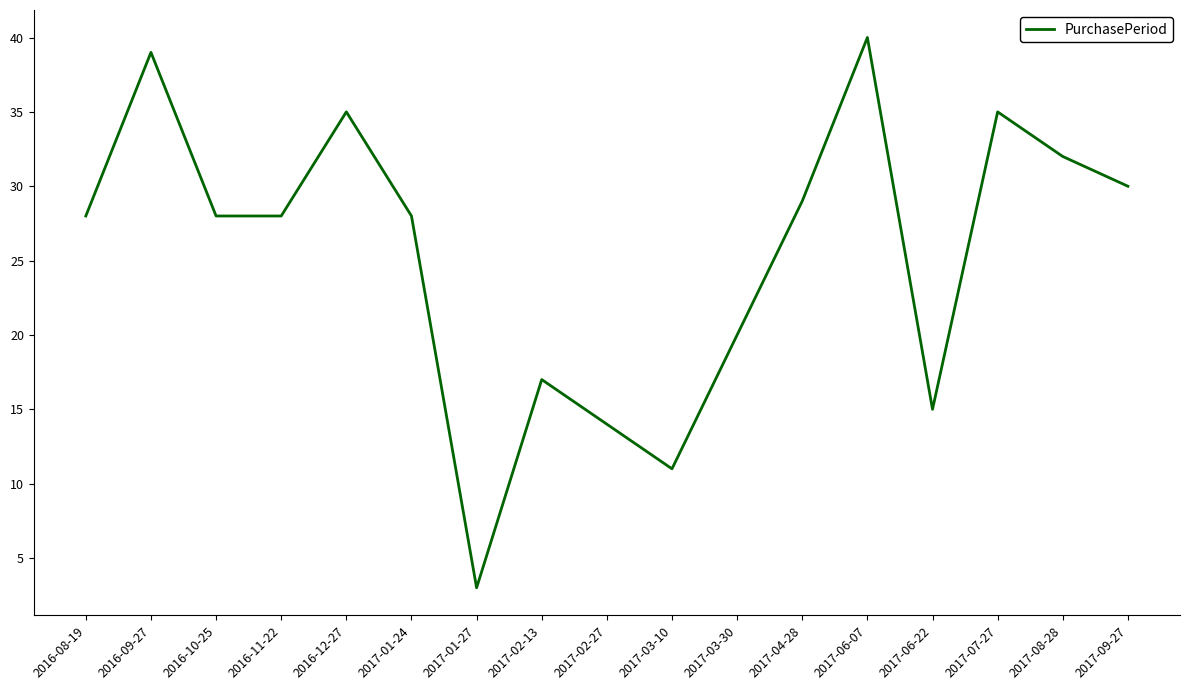

Reading left to right, what are all the values shown in this chart?

28	39	28	28	35	28	3	17	14	11	20	29	40	15	35	32	30